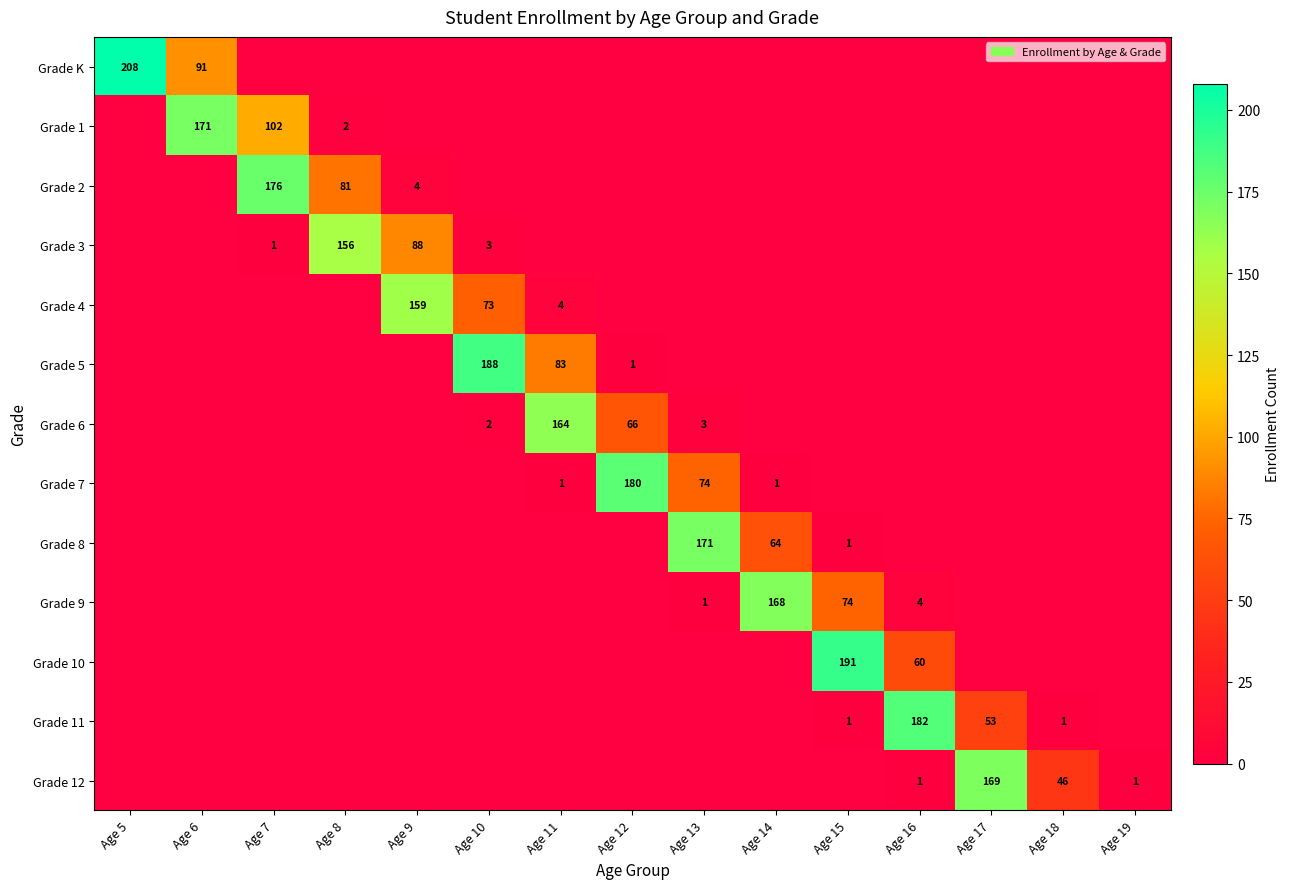

True or false: Grade 8 has a value of 296 at Age 13.

False